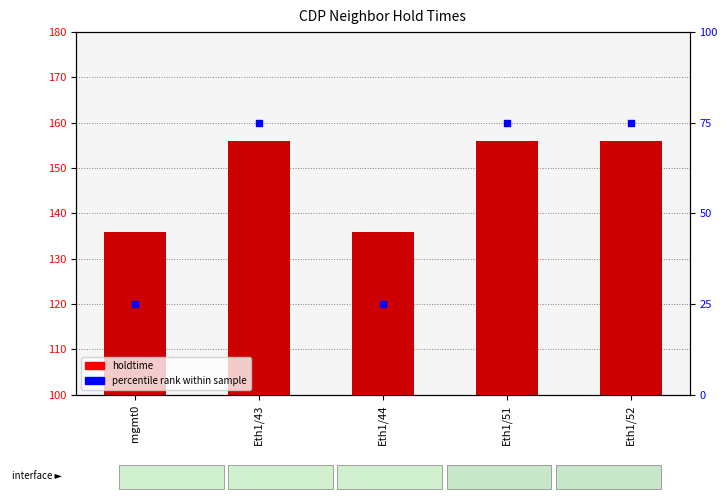

Which series contains the highest Y value?

percentile rank